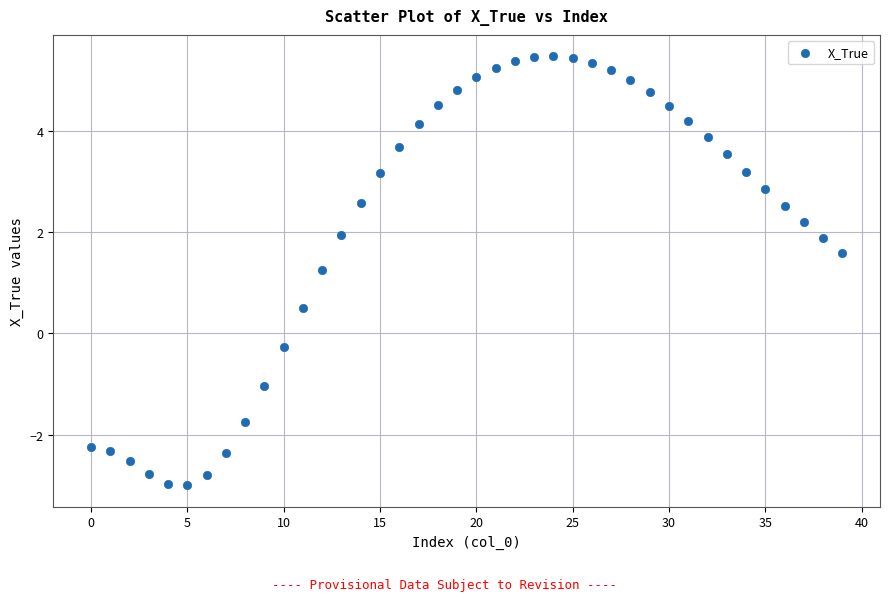

What is the range of Y values (max minus min)?

8.5